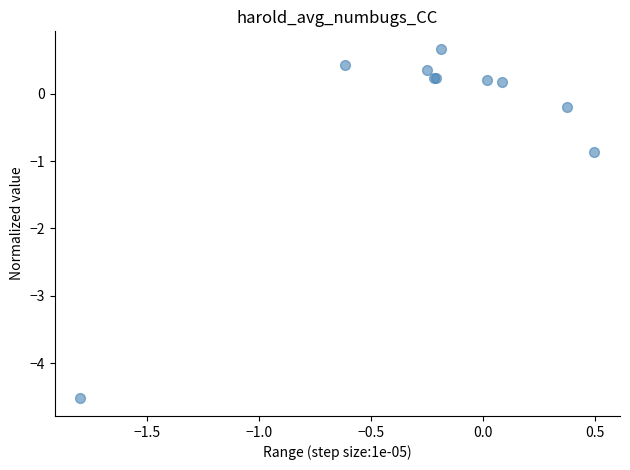

What Y value in the scatter plot is closest to -1?

-0.9